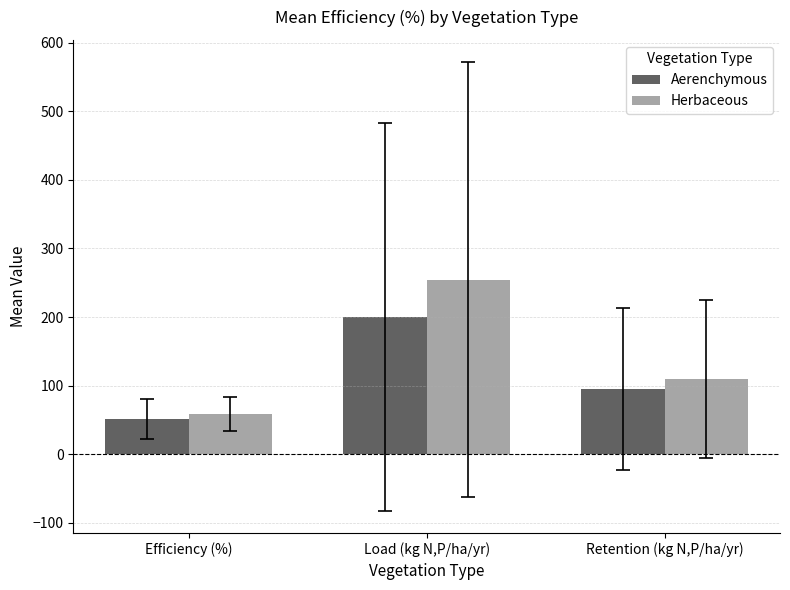

What are all the series names shown in the legend?

Aerenchymous, Herbaceous